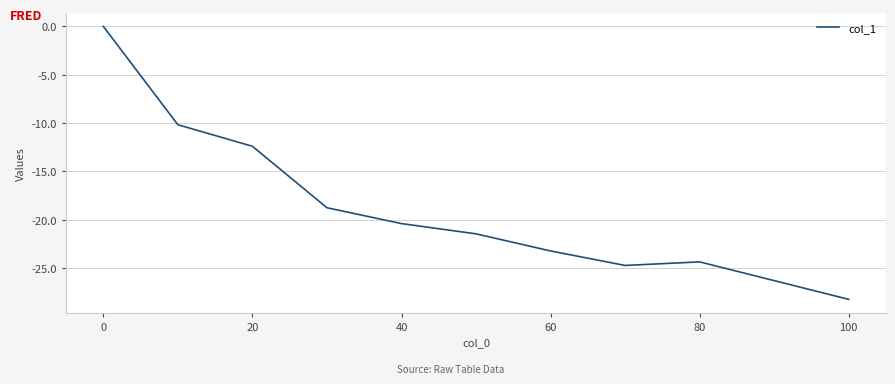

What is the difference between the maximum and minimum values?

28.2